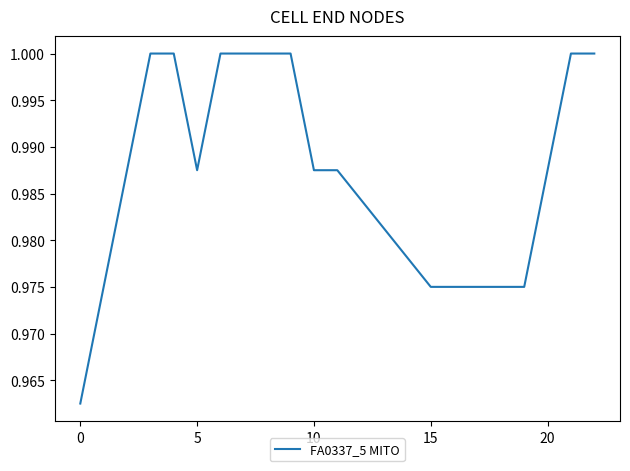

How many lines are shown in the chart?

1